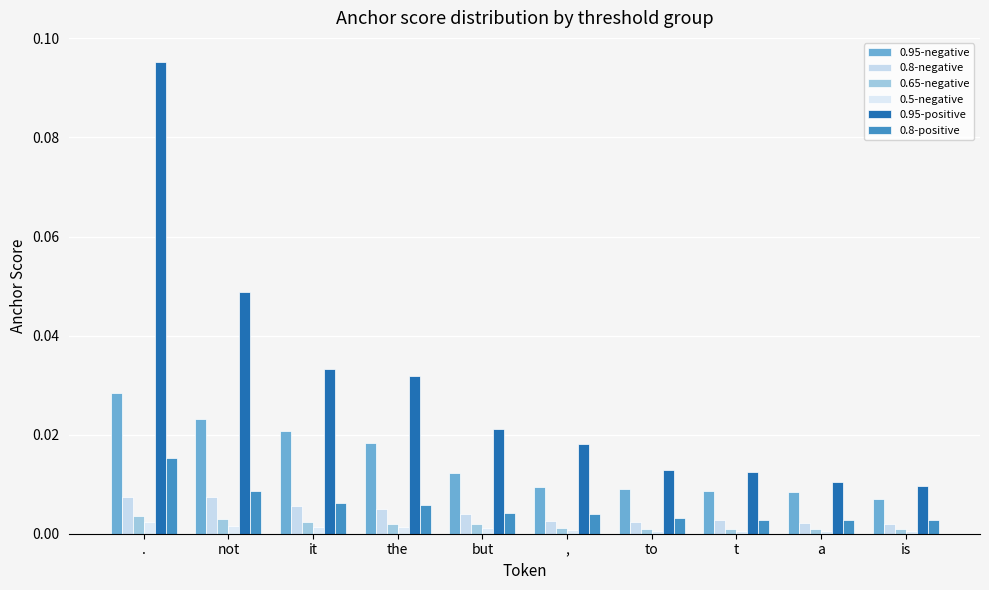

Count the number of categories in the chart.

10